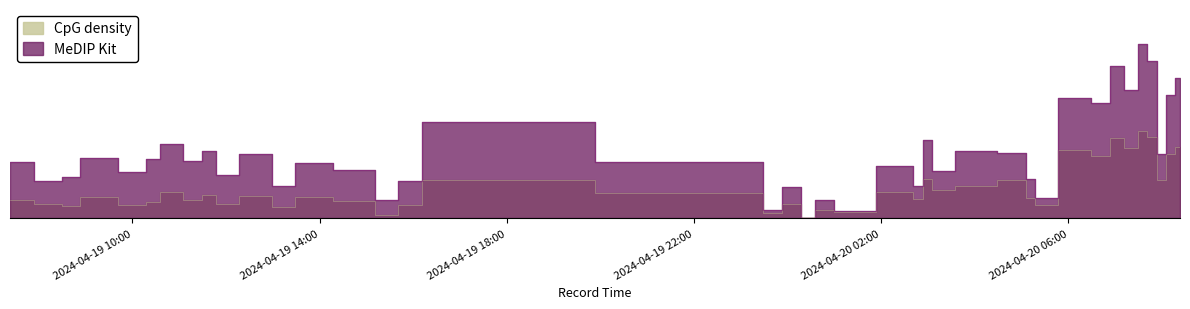

What is the difference between the maximum and second lowest values in the MeDIP Kit series?

4784.4